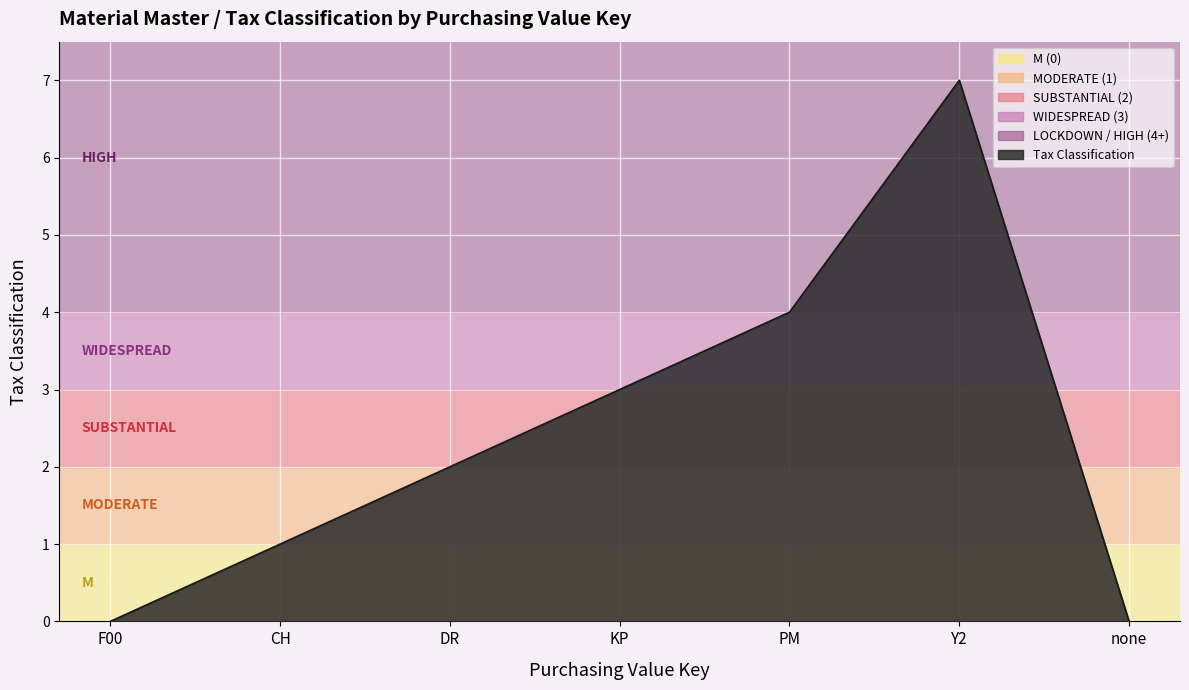

What is the difference between the maximum and minimum values?

7